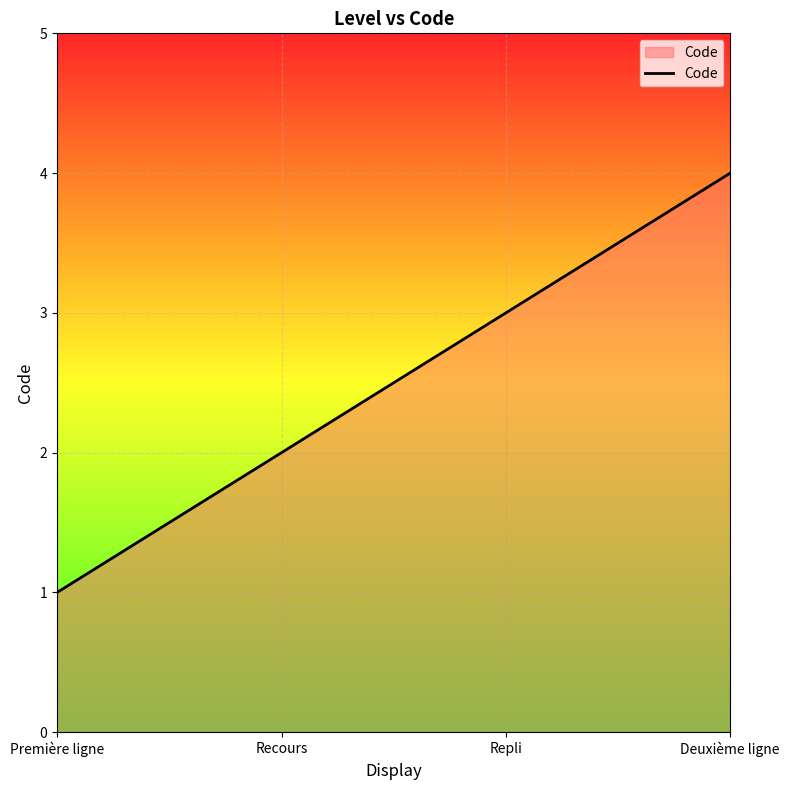

Is it true that the value at Repli is 2?

False